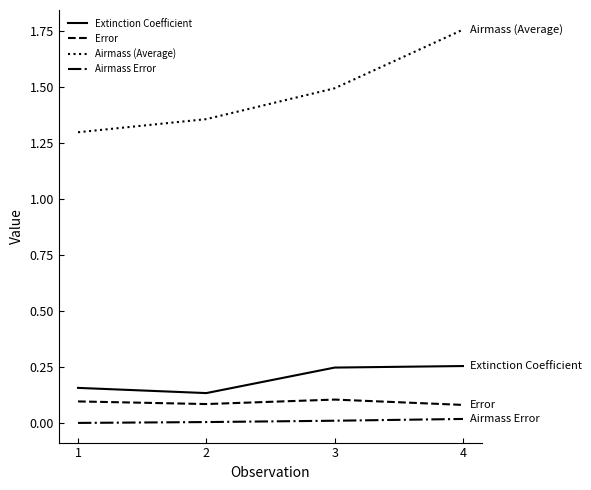

Is the value of Airmass (Average) at 2 greater than the value of Extinction Coefficient at 2?

Yes